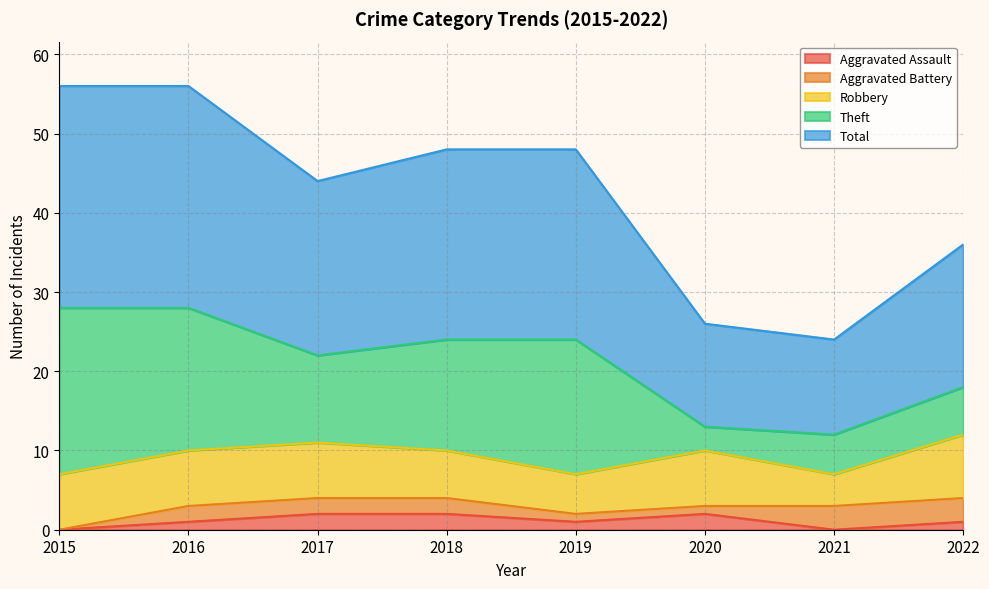

List the labels in order of Aggravated Battery value, smallest first.

2015, 2019, 2020, 2016, 2017, 2018, 2021, 2022